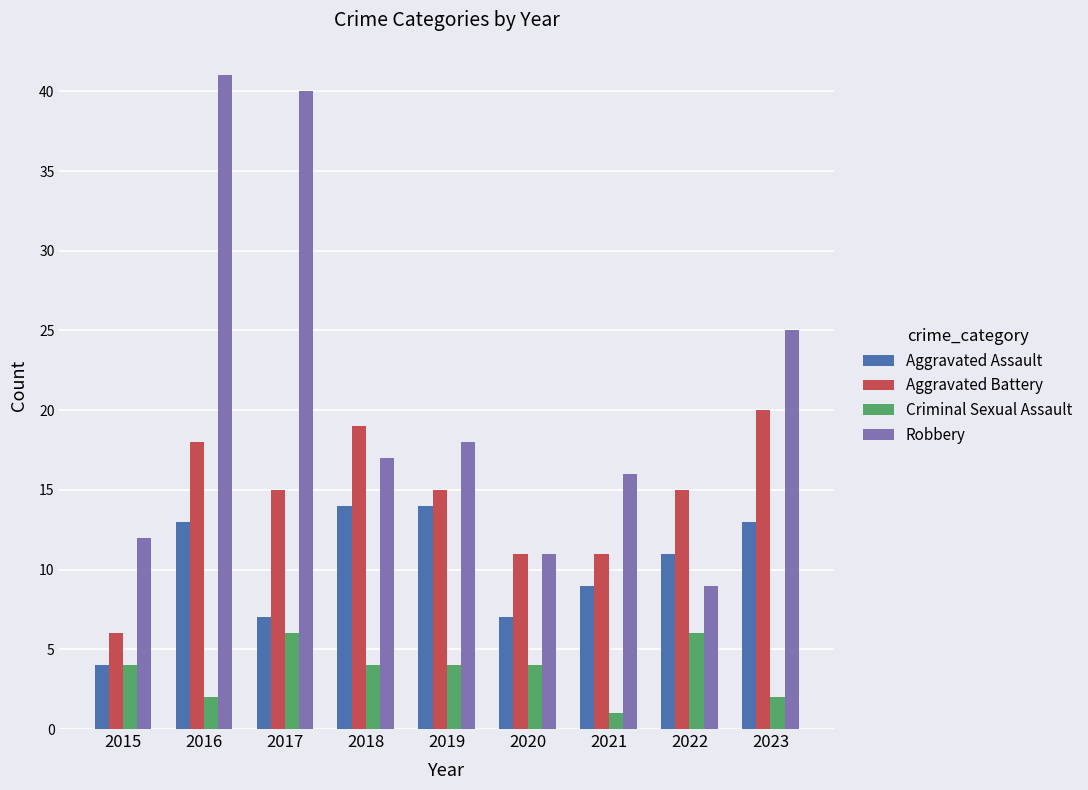

Reading right to left, list all the values displayed in this chart.

Aggravated Assault: 13	11	9	7	14	14	7	13	4
Aggravated Battery: 20	15	11	11	15	19	15	18	6
Criminal Sexual Assault: 2	6	1	4	4	4	6	2	4
Robbery: 25	9	16	11	18	17	40	41	12